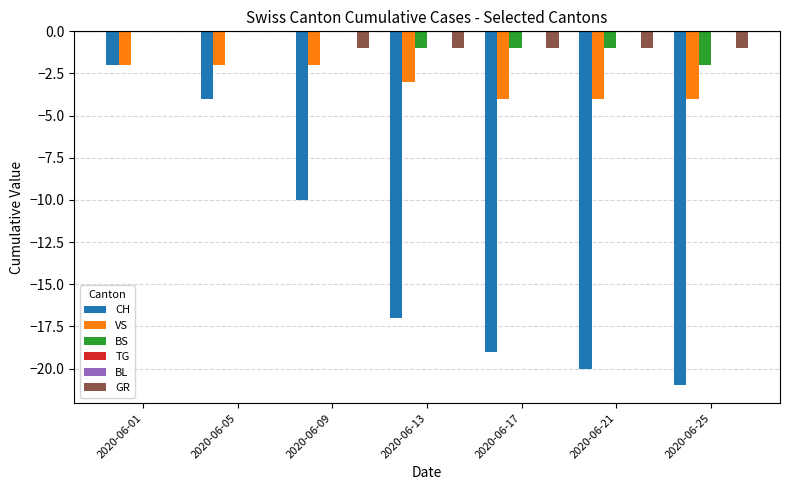

What is the difference between the highest and lowest values at 2020-06-09?

10